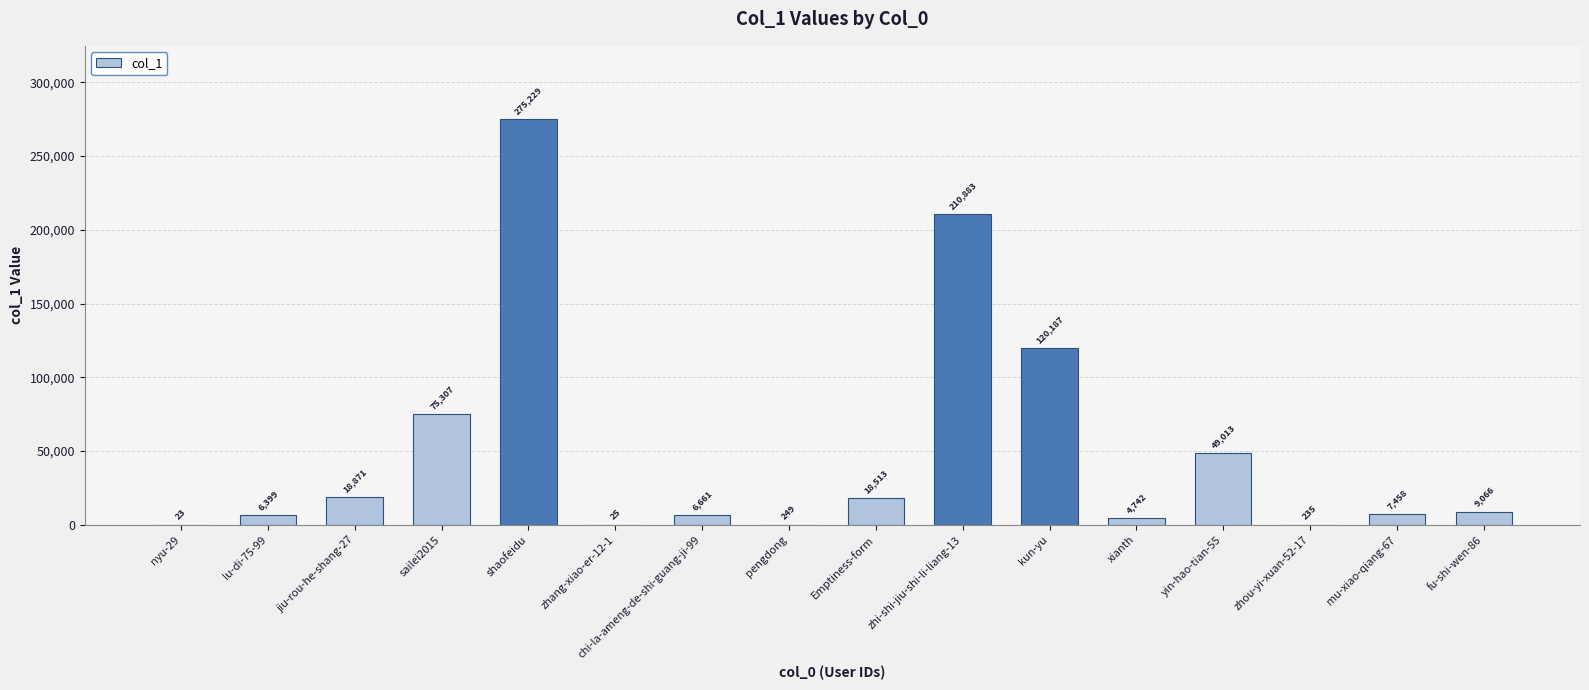

Reading left to right, what are all the values shown in this chart?

nyu-29=23	lu-di-75-99=6399	jiu-rou-he-shang-27=18871	sailei2015=75307	shaofeidu=275229	zhang-xiao-er-12-1=25	chi-la-ameng-de-shi-guang-ji-99=6661	pengdong=249	Emptiness-form=18513	zhi-shi-jiu-shi-li-liang-13=210883	kun-yu=120187	xianth=4742	yin-hao-tian-55=49013	zhou-yi-xuan-52-17=235	mu-xiao-qiang-67=7458	fu-shi-wen-86=9066